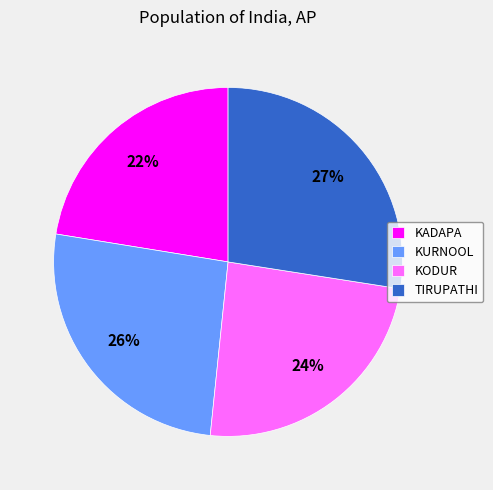

To the nearest percent, what is the average slice percentage?

25%